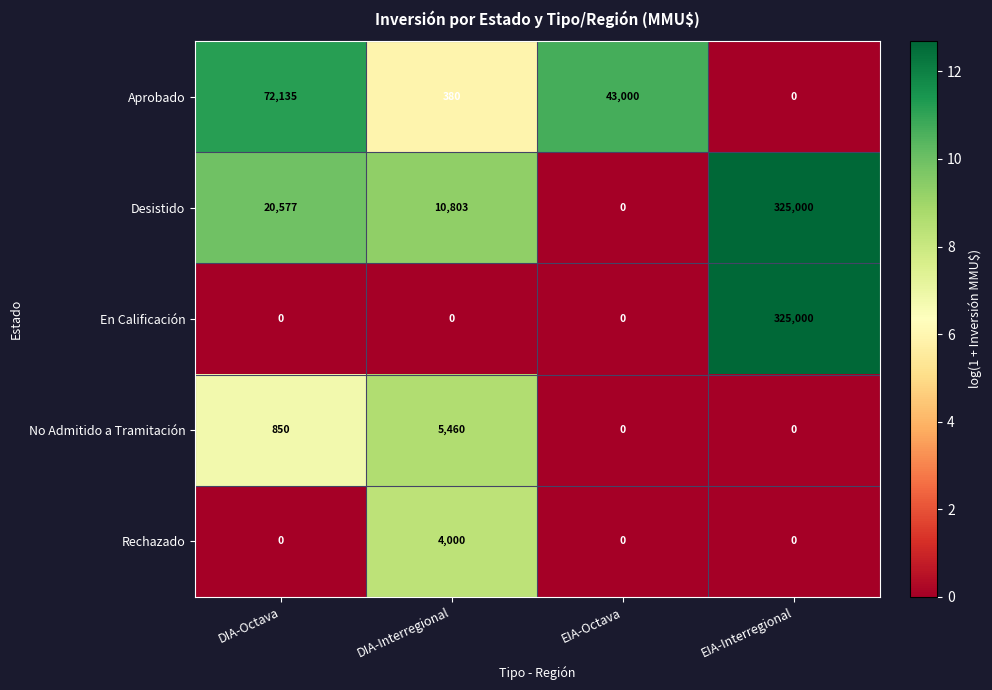

Reading left to right, transcribe all the data shown in this chart.

Aprobado: 72135	380	43000	0
Desistido: 20577	10803	0	325000
En Calificación: 0	0	0	325000
No Admitido a Tramitación: 850	5460	0	0
Rechazado: 0	4000	0	0